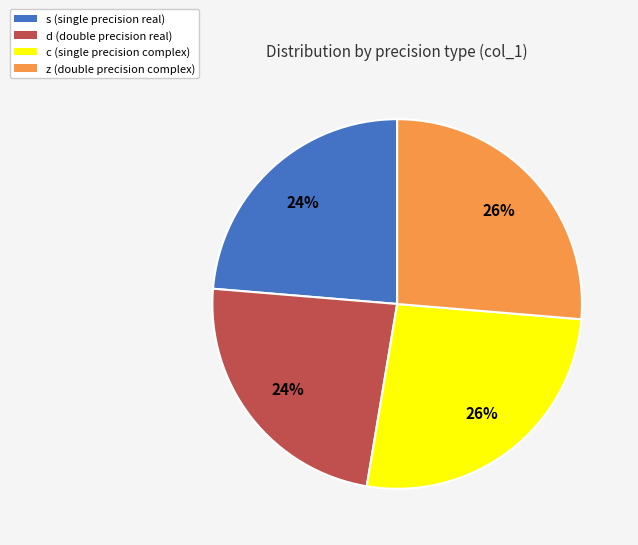

Is the sum of c and z greater than half?

Yes